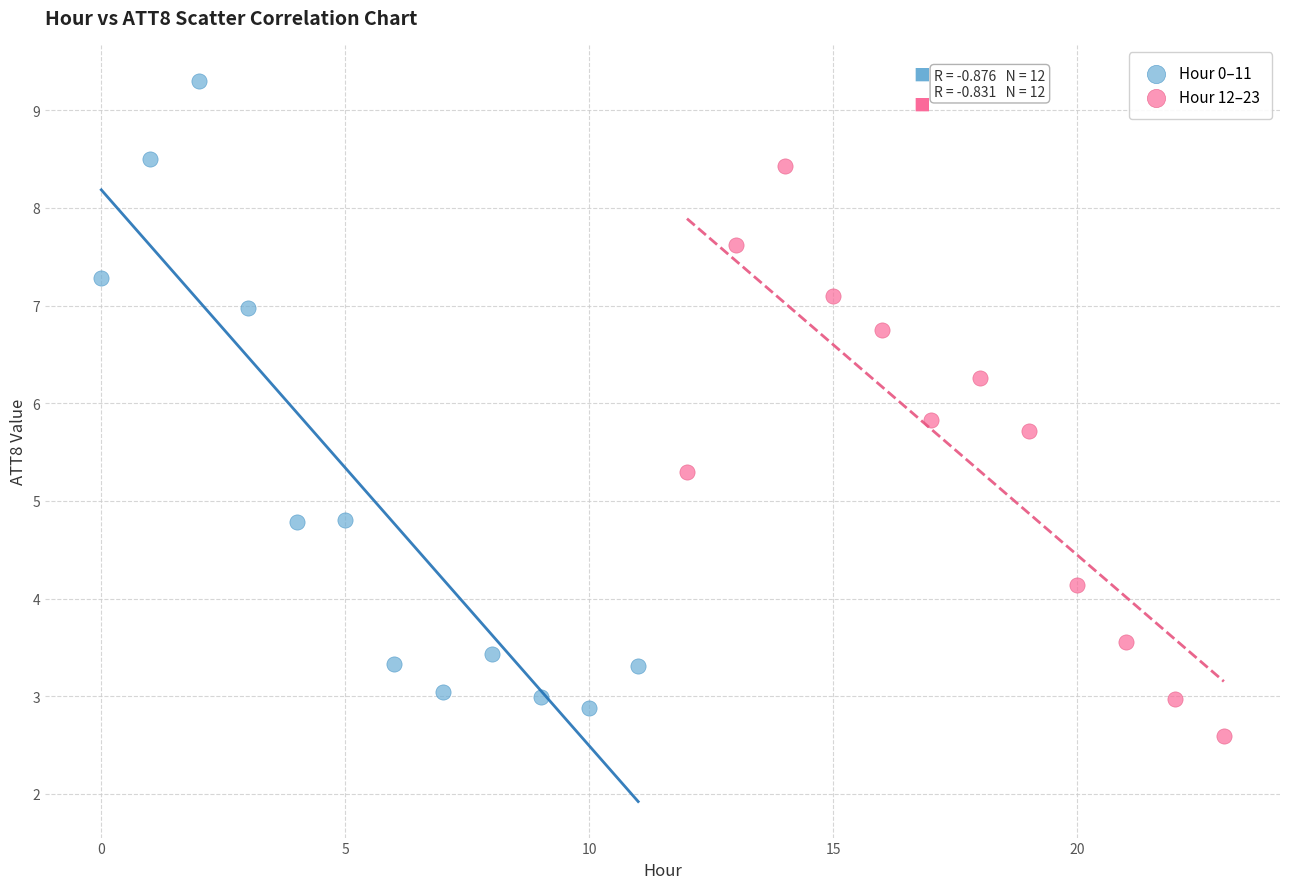

What are all the series names shown in the legend?

Hour 0–11, Hour 12–23